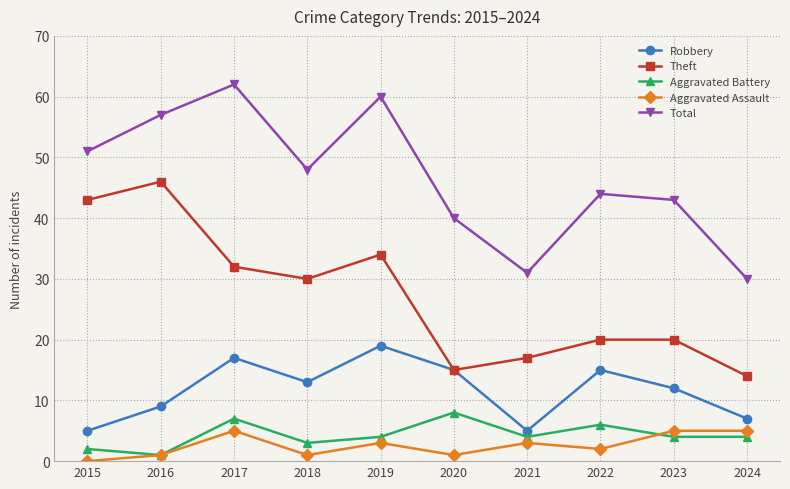

What is the approximate value of Robbery at 2017, to the nearest 5?

15